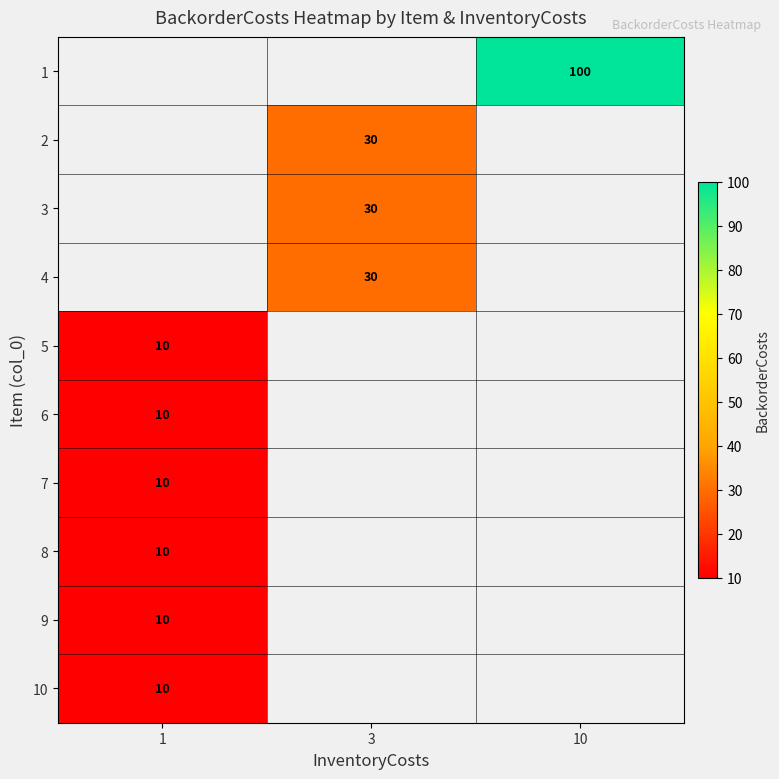

Count the number of data series in this chart.

10